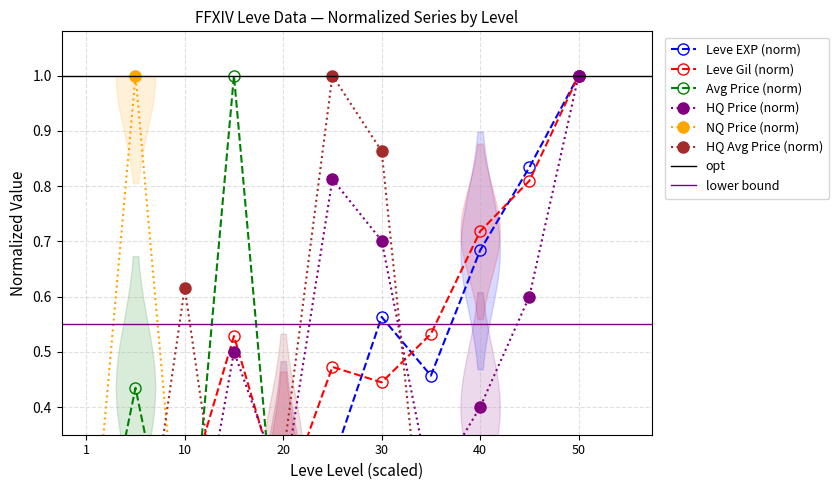

How many values in Leve EXP are above zero?

10